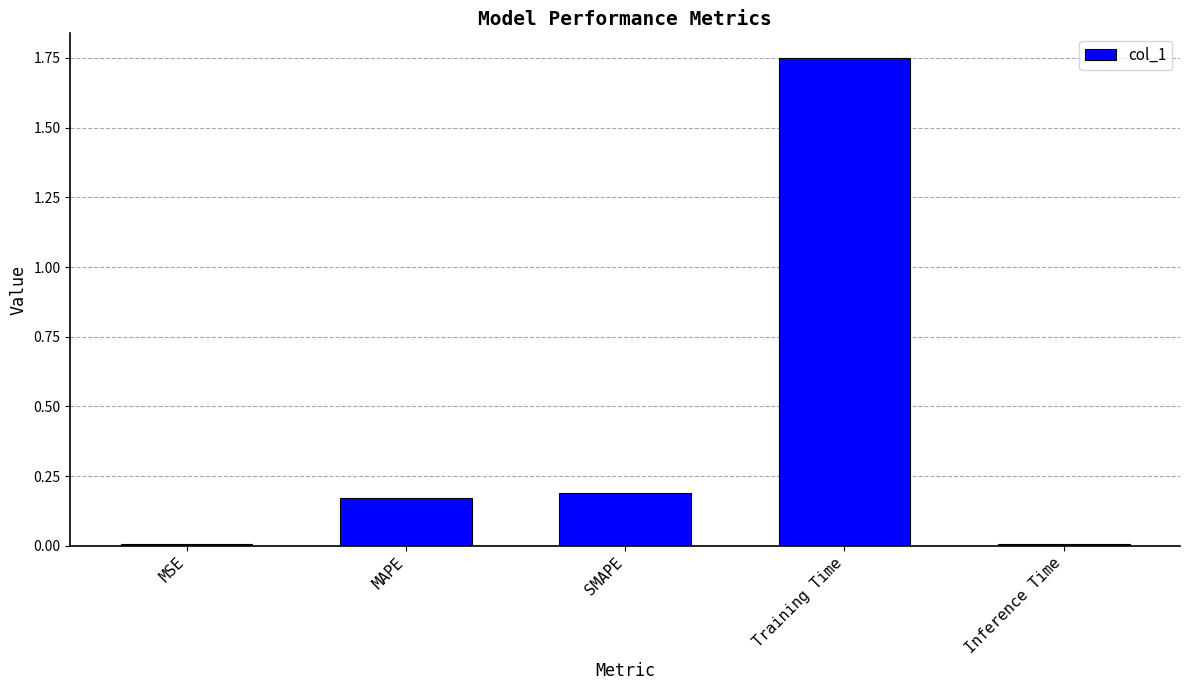

What is the change in value from MSE to Training Time?

+1.7